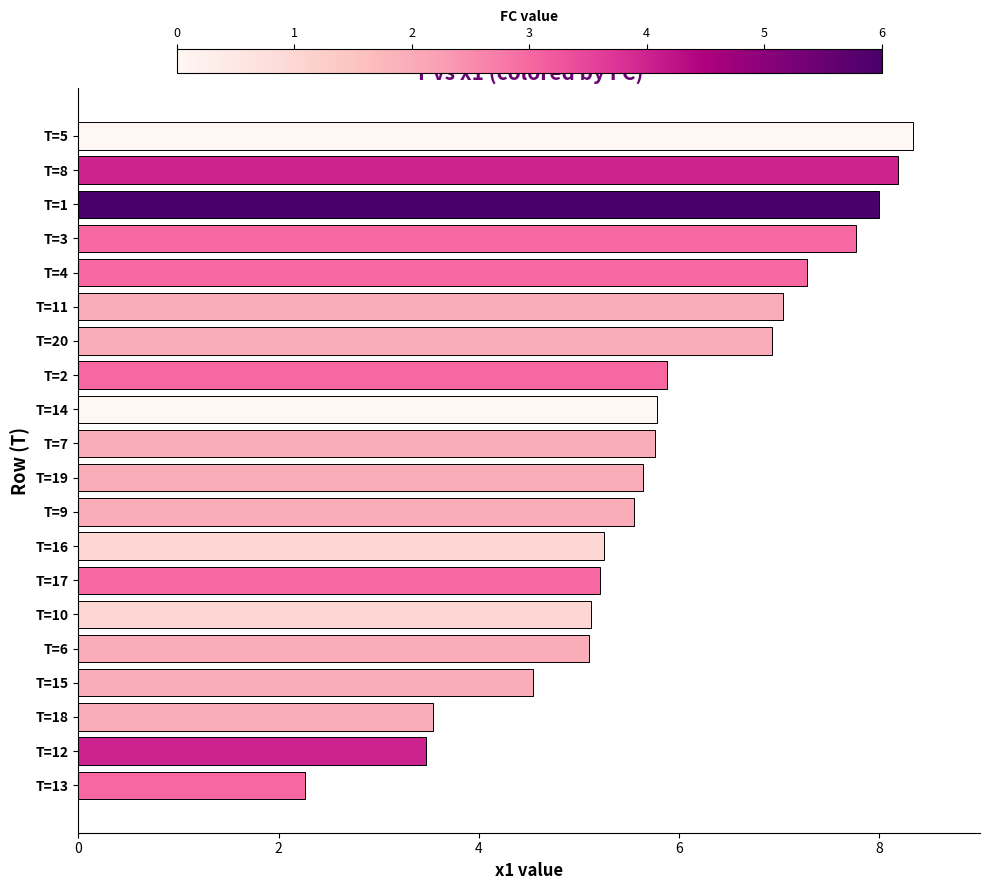

What is the average value?

5.8